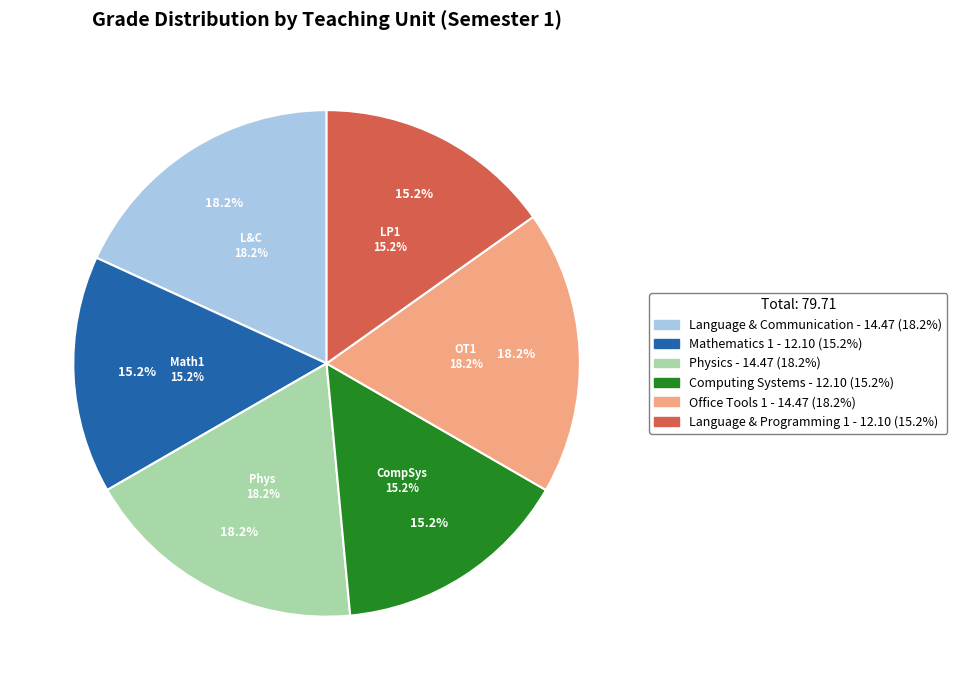

Does Language & Programming 1 represent more than half of the total?

No